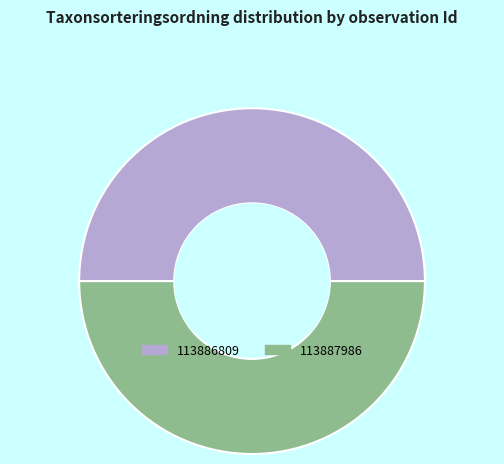

How many segments does this pie chart have?

2